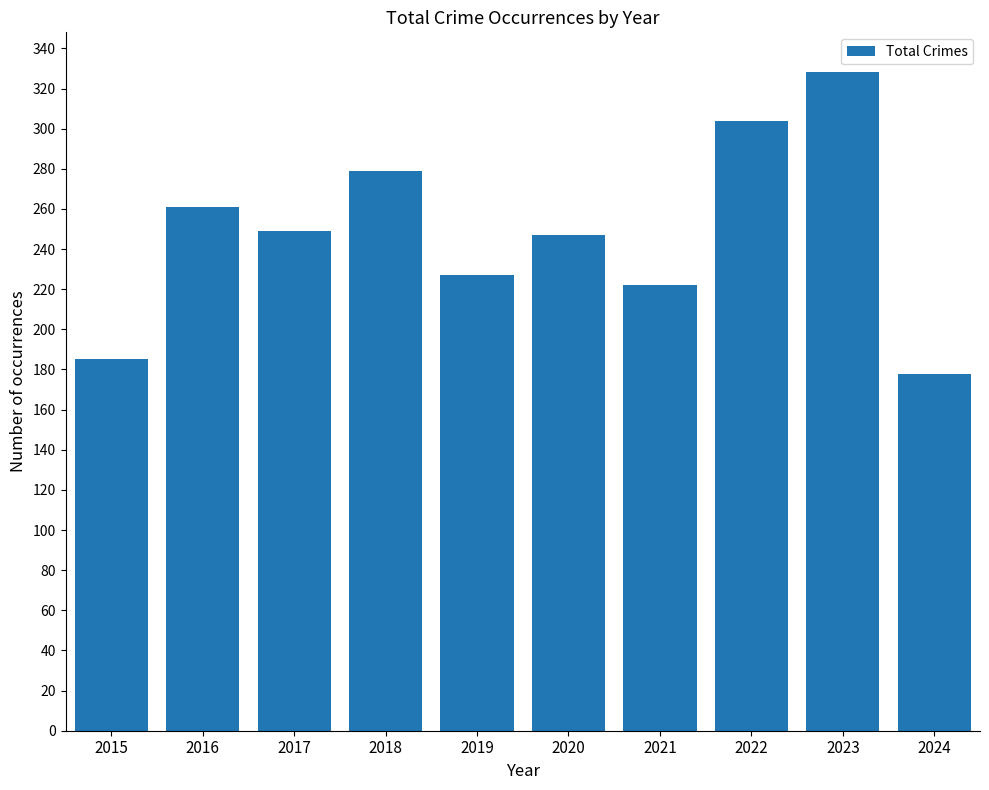

How many bars are there in total?

10